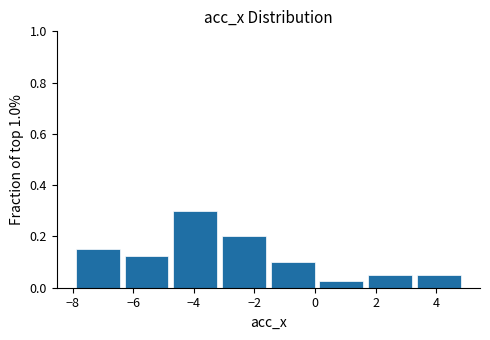

Which range on the x-axis has the tallest bar?

-4.8 to -3.2